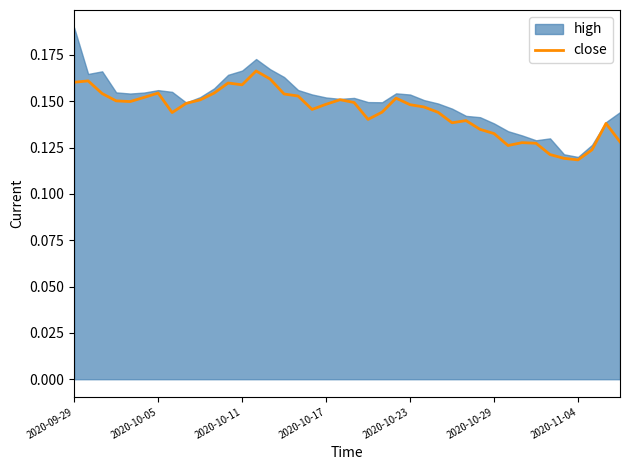

Where is the data nearest to the value 0?

2020-11-04